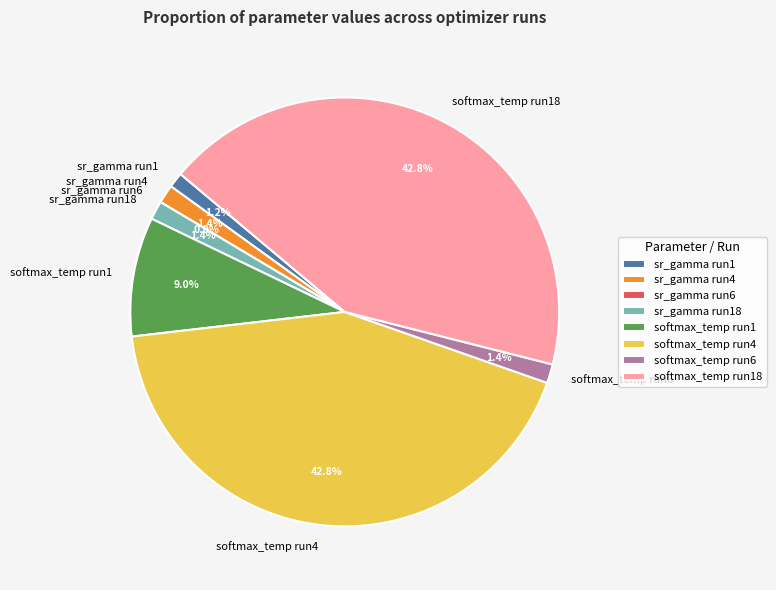

Is there any slice that represents more than half of the pie?

No